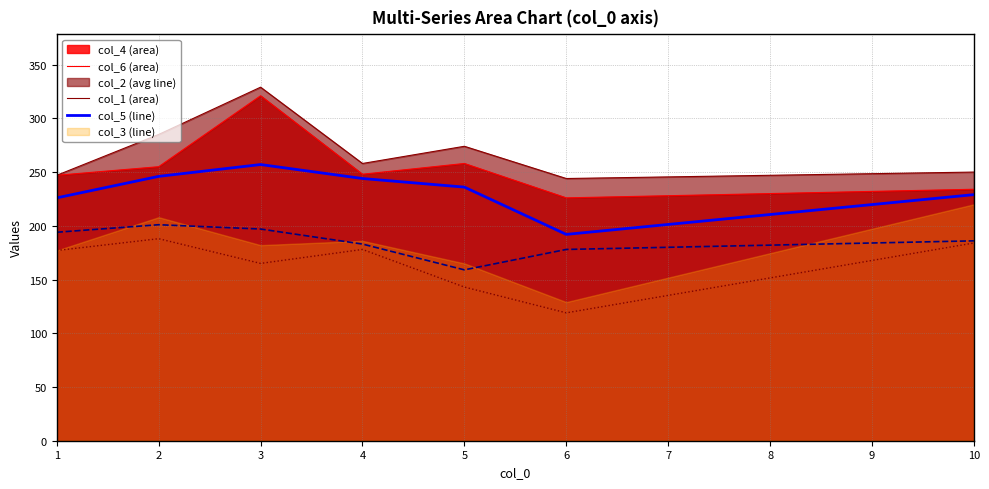

Is it true that col_5 equals 197 at 3?

True